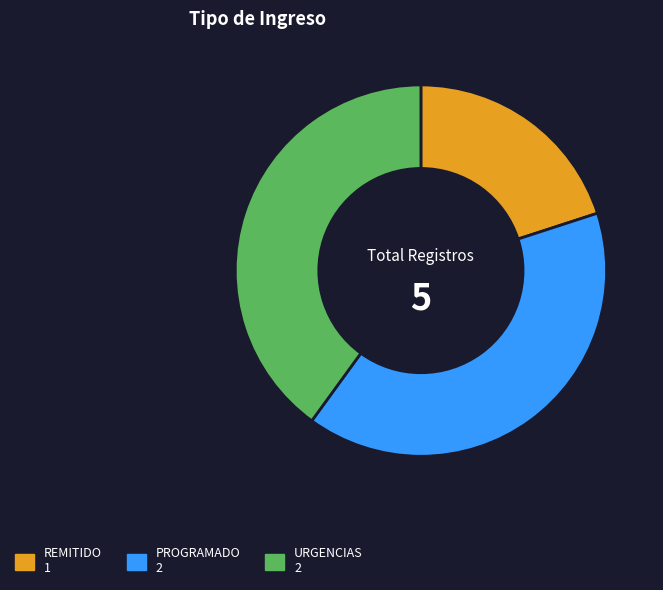

Is there a majority slice in this chart?

No